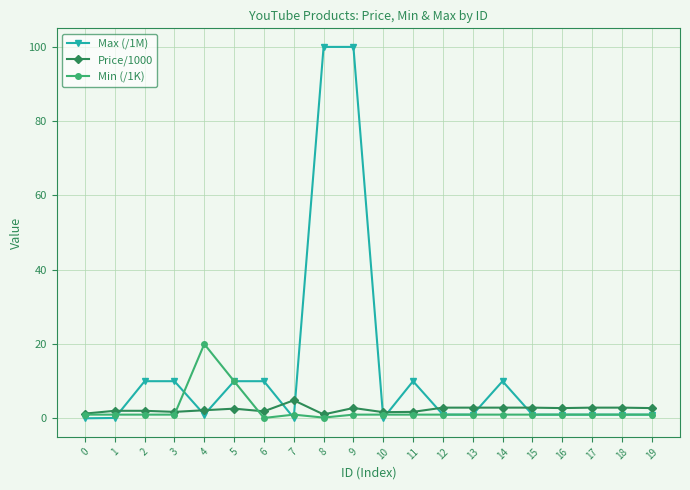

What is the maximum value shown in the chart?

100.0